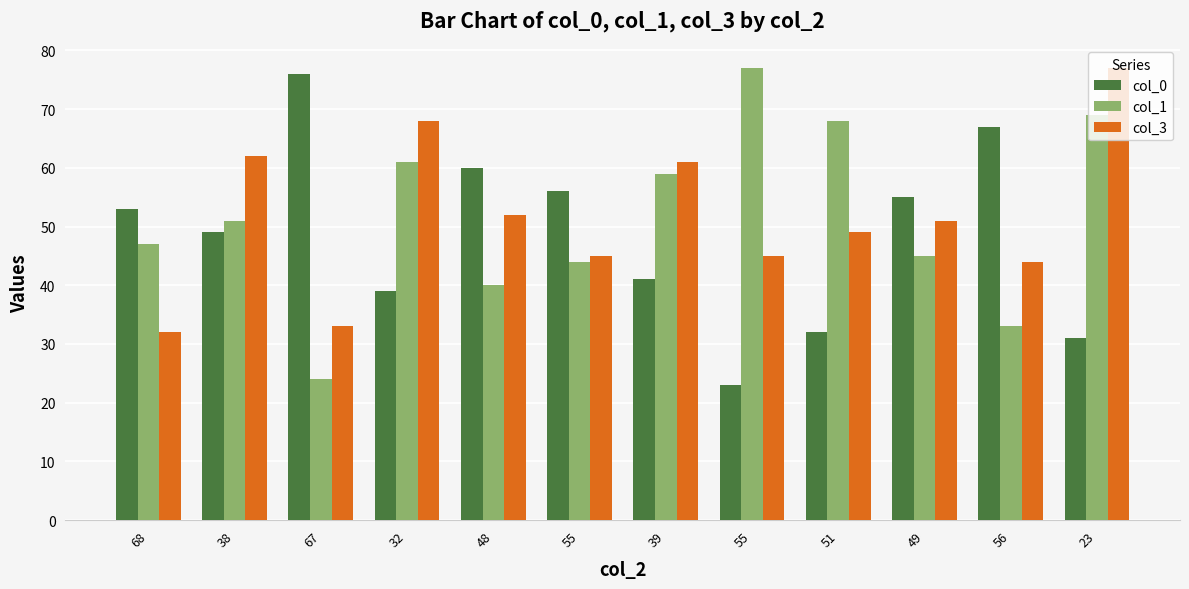

Count the number of data series in this chart.

3